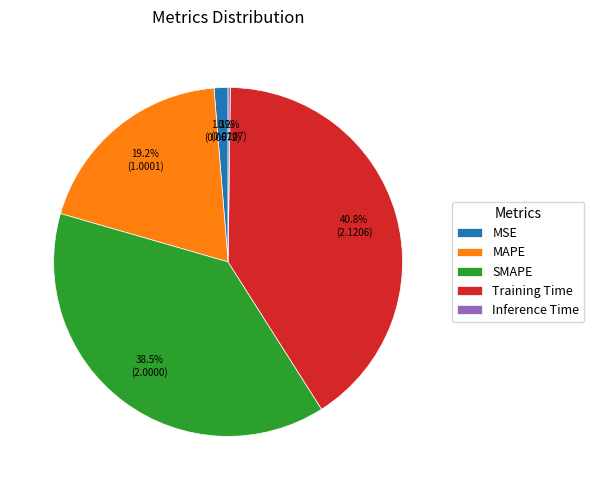

Which slice is the largest?

Training Time